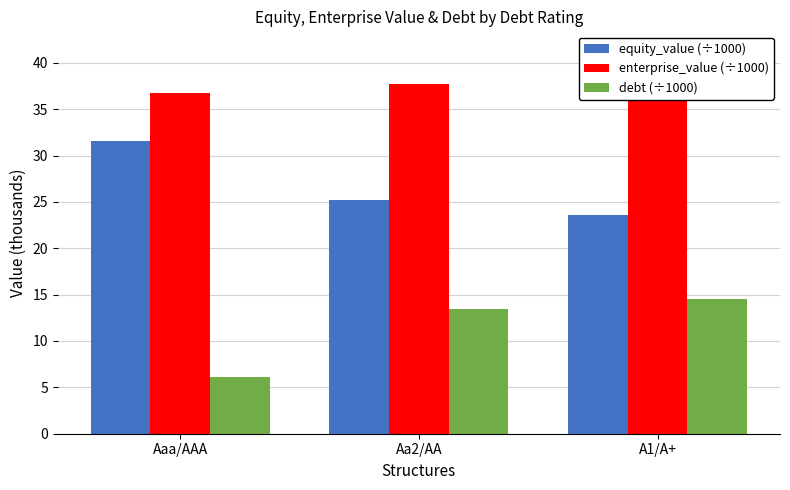

What is the label of the 3rd bar from the left?

A1/A+